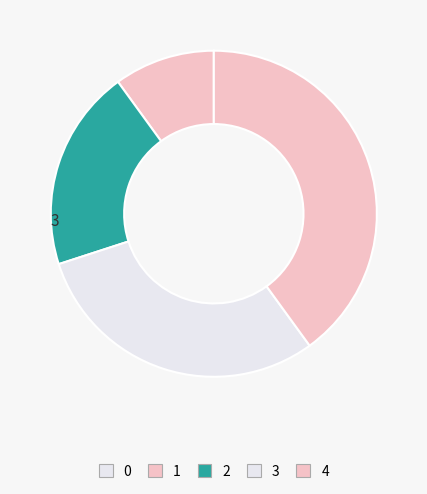

Is there any slice that represents more than half of the pie?

No